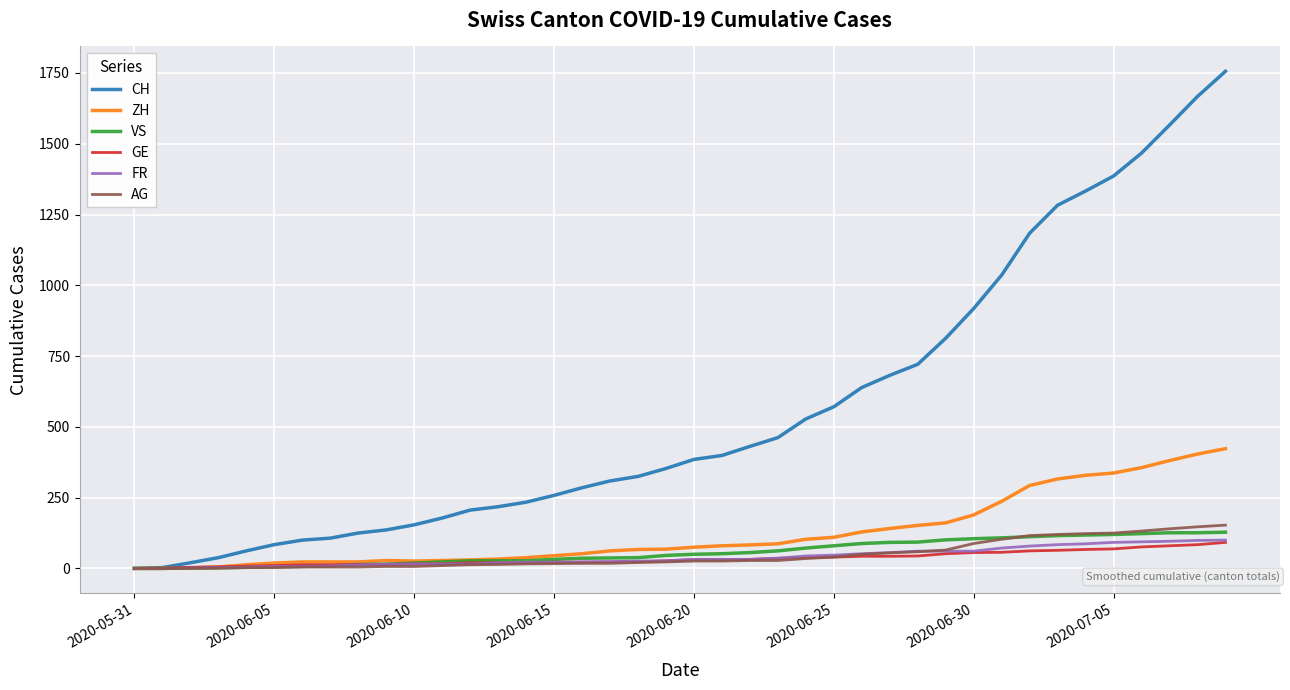

What is the maximum value for CH?

1756